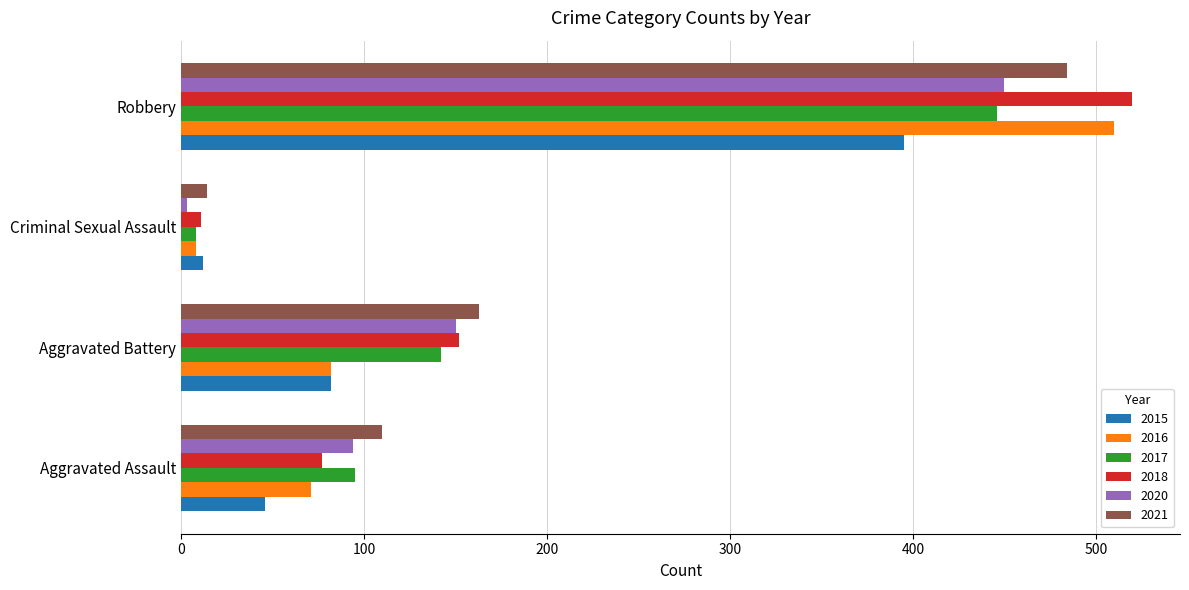

At which category is the sum across all series the highest?

Robbery